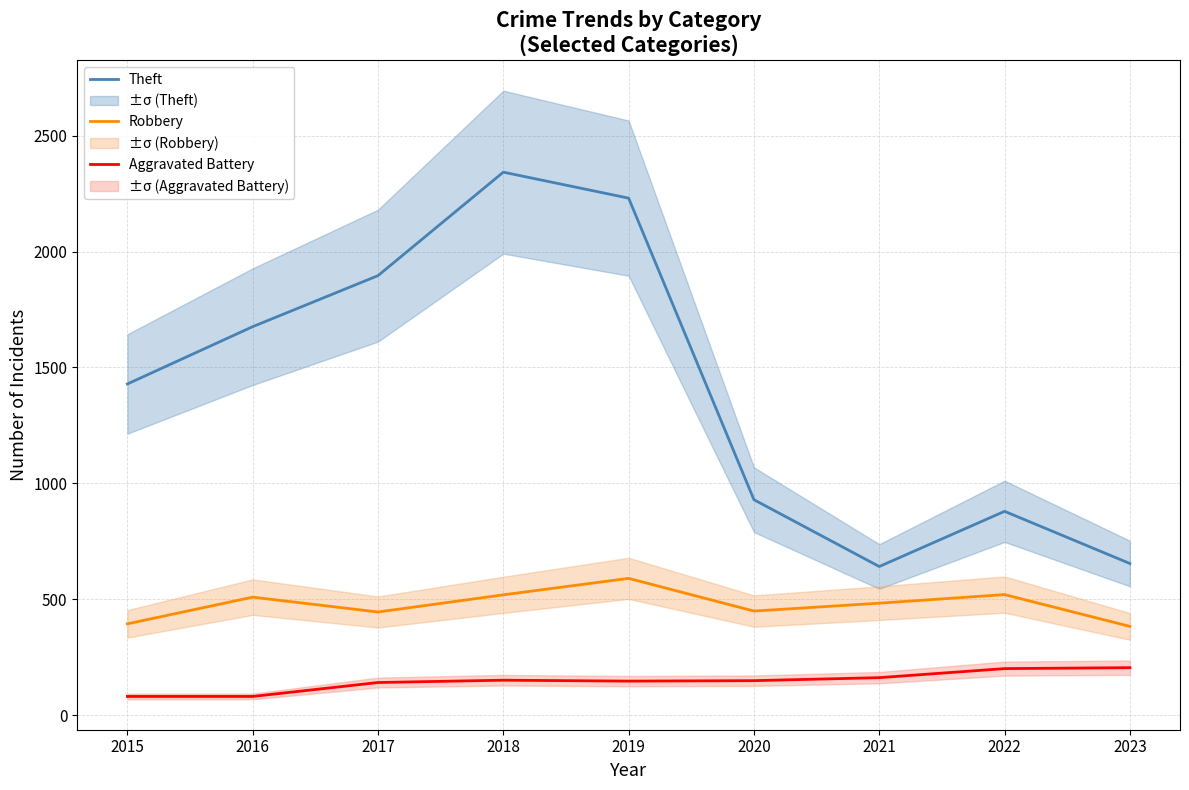

Does the chart display data point markers on the line(s)?

No